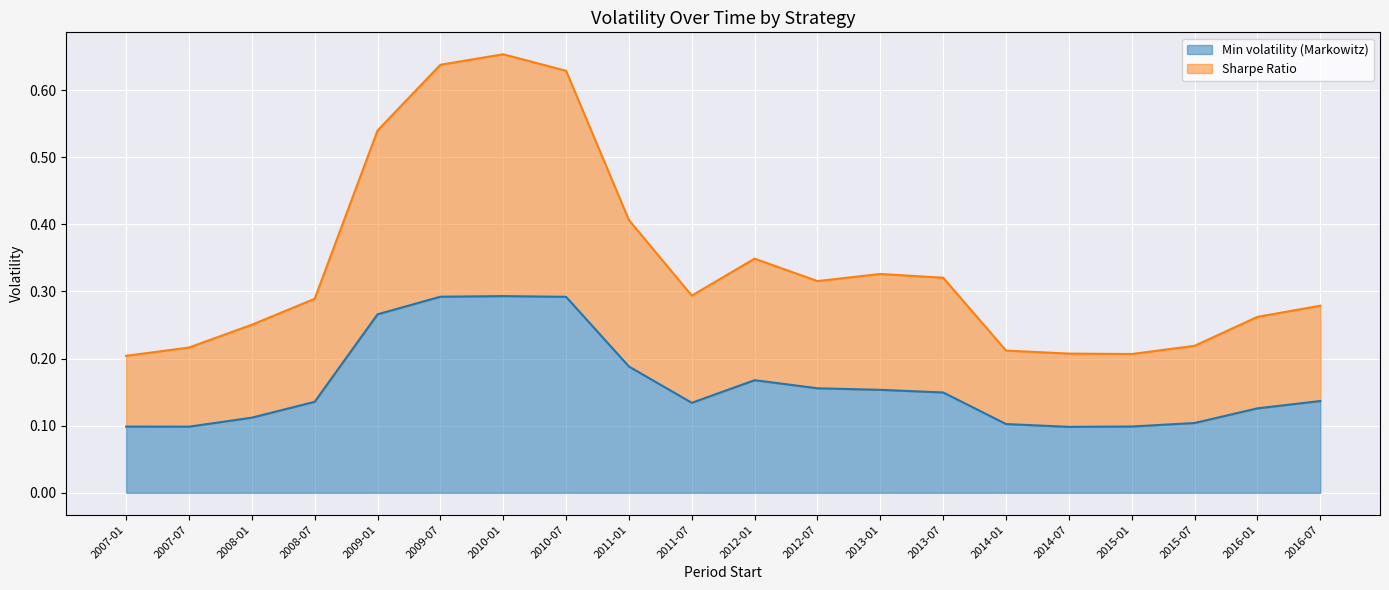

True or false: Min volatility (Markowitz) has more than 2 points higher than both neighbors.

False